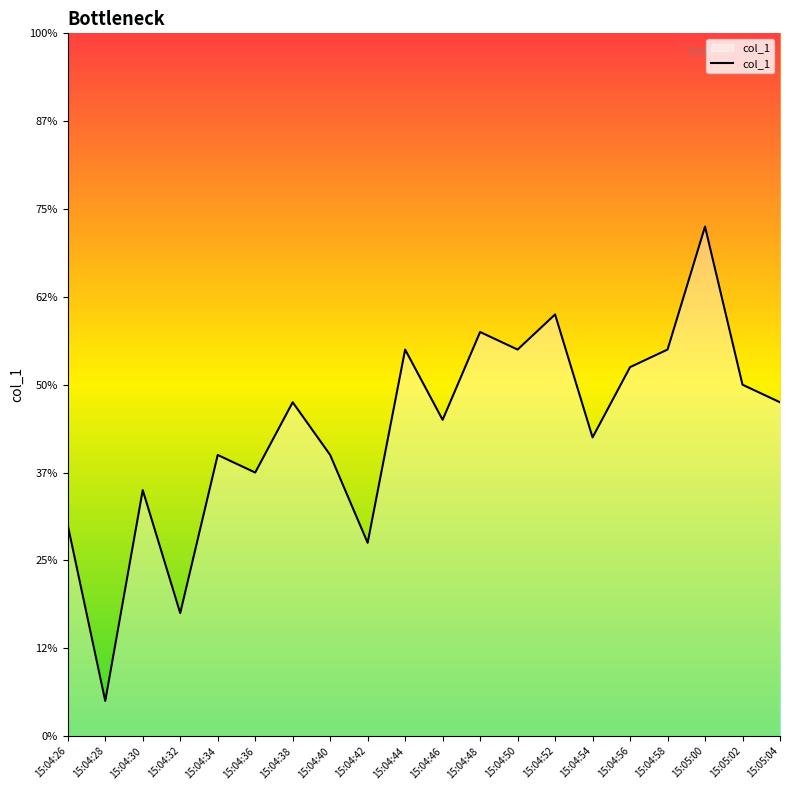

List the labels in order of value, smallest first.

15:04:28, 15:04:32, 15:04:42, 15:04:26, 15:04:30, 15:04:36, 15:04:34, 15:04:40, 15:04:54, 15:04:46, 15:04:38, 15:05:04, 15:05:02, 15:04:56, 15:04:44, 15:04:50, 15:04:58, 15:04:48, 15:04:52, 15:05:00